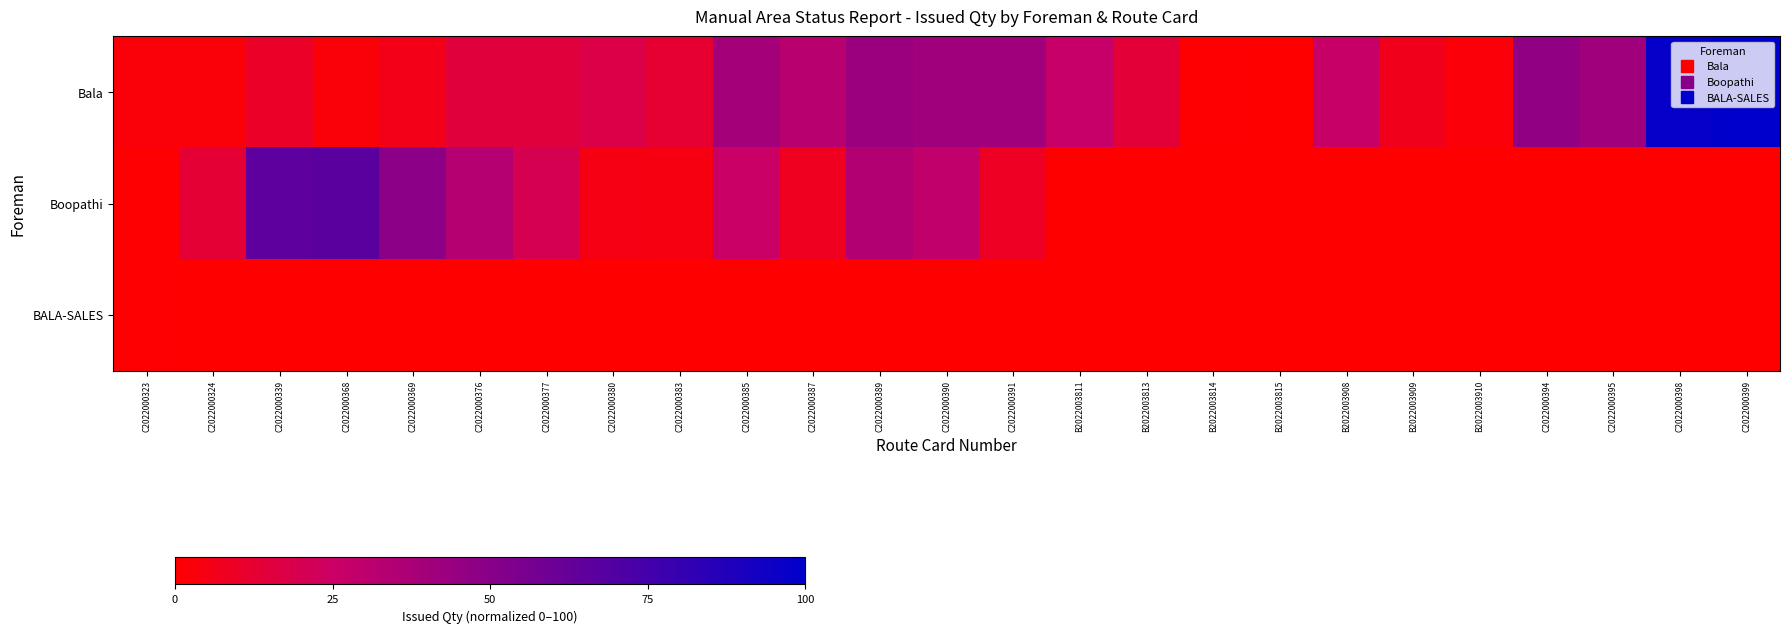

How many data points does each series have?

25